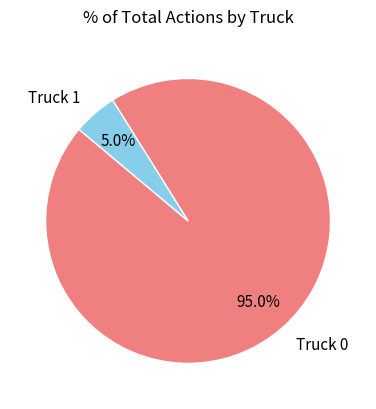

The Truck 0 slice represents 95% of the pie. True or false?

True